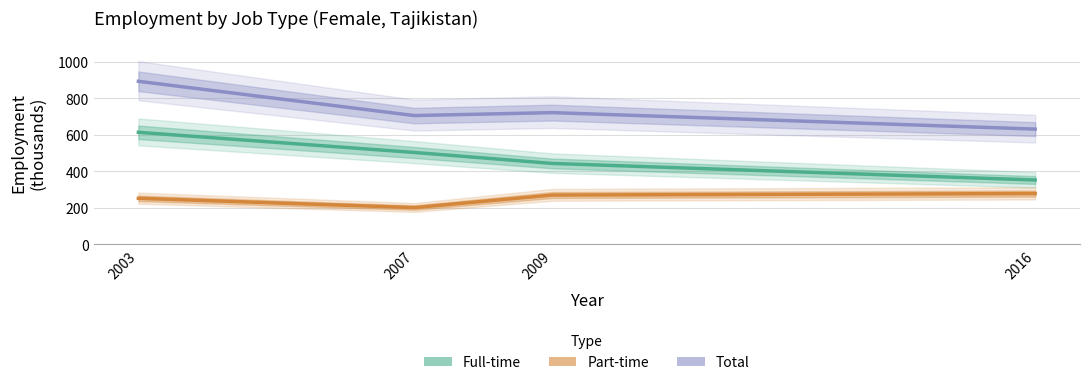

The value of Full-time at 2016 is 496.8. True or false?

False